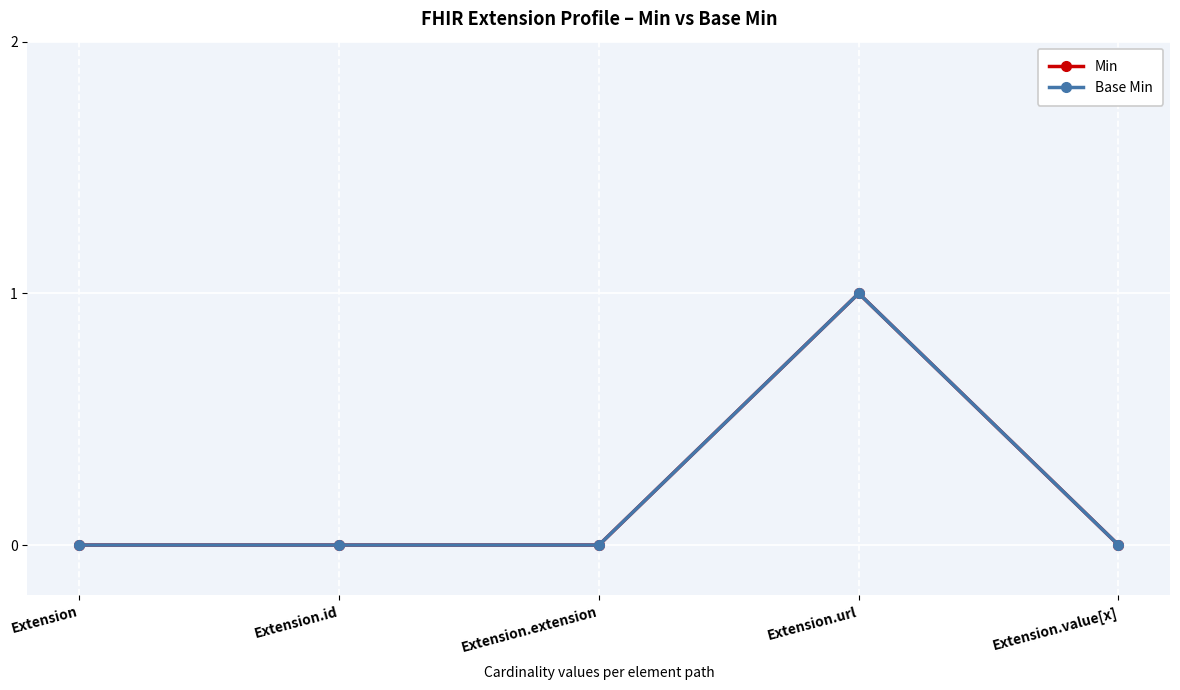

Reading right to left, list all the values displayed in this chart.

Min: Extension.value[x]=0	Extension.url=1	Extension.extension=0	Extension.id=0	Extension=0
Base Min: Extension.value[x]=0	Extension.url=1	Extension.extension=0	Extension.id=0	Extension=0